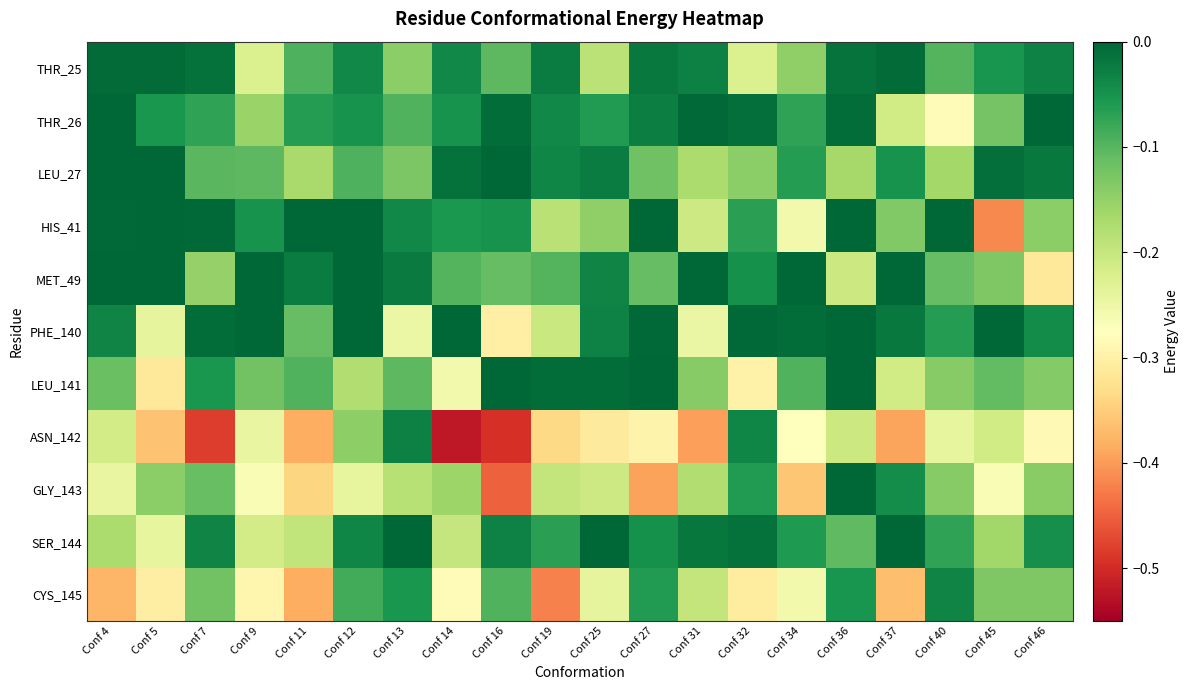

Which category has the lowest value across all series?

Conf 14